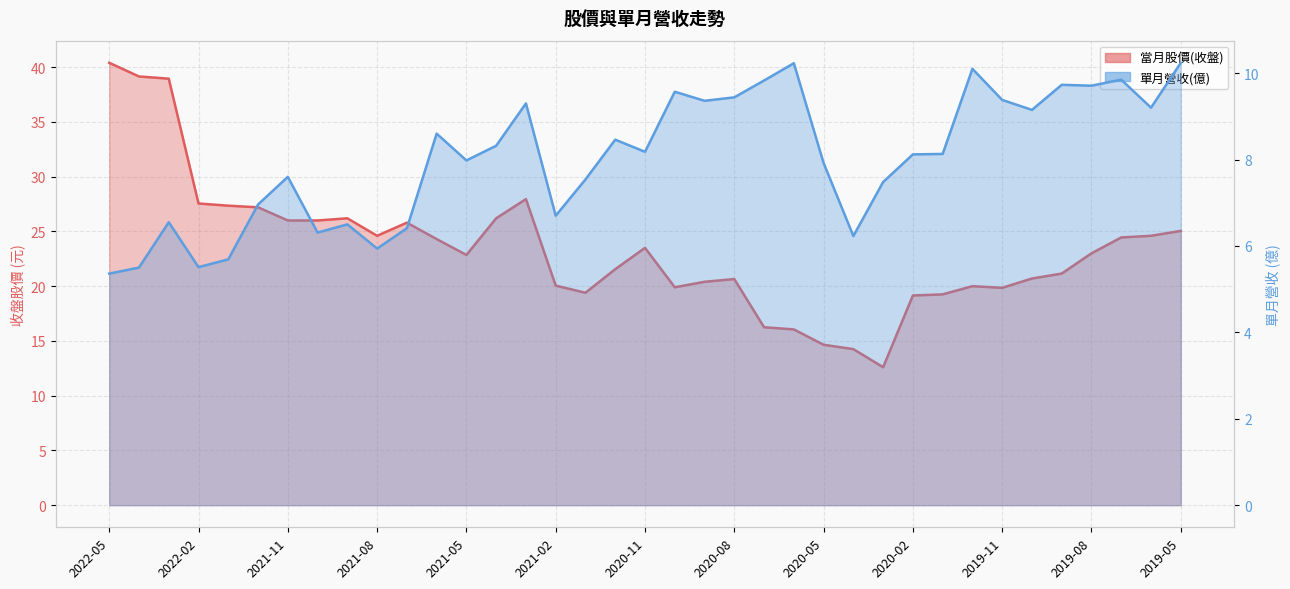

Reading left to right, what are all the values shown in this chart?

當月股價(收盤): 2022-05=40.4	2022-04=39.1	2022-03=39.0	2022-02=27.6	2022-01=27.4	2021-12=27.2	2021-11=26.0	2021-10=26.0	2021-09=26.2	2021-08=24.6	2021-07=25.8	2021-06=24.3	2021-05=22.9	2021-04=26.2	2021-03=27.9	2021-02=20.1	2021-01=19.4	2020-12=21.6	2020-11=23.5	2020-10=19.9	2020-09=20.4	2020-08=20.6	2020-07=16.2	2020-06=16.1	2020-05=14.7	2020-04=14.2	2020-03=12.6	2020-02=19.1	2020-01=19.2	2019-12=20.0	2019-11=19.9	2019-10=20.7	2019-09=21.1	2019-08=23.0	2019-07=24.4	2019-06=24.6	2019-05=25.1
單月營收(億): 2022-05=5.4	2022-04=5.5	2022-03=6.5	2022-02=5.5	2022-01=5.7	2021-12=7.0	2021-11=7.6	2021-10=6.3	2021-09=6.5	2021-08=5.9	2021-07=6.4	2021-06=8.6	2021-05=8.0	2021-04=8.3	2021-03=9.3	2021-02=6.7	2021-01=7.5	2020-12=8.5	2020-11=8.2	2020-10=9.6	2020-09=9.4	2020-08=9.4	2020-07=9.8	2020-06=10.2	2020-05=7.9	2020-04=6.2	2020-03=7.5	2020-02=8.1	2020-01=8.1	2019-12=10.1	2019-11=9.4	2019-10=9.2	2019-09=9.7	2019-08=9.7	2019-07=9.8	2019-06=9.2	2019-05=10.2